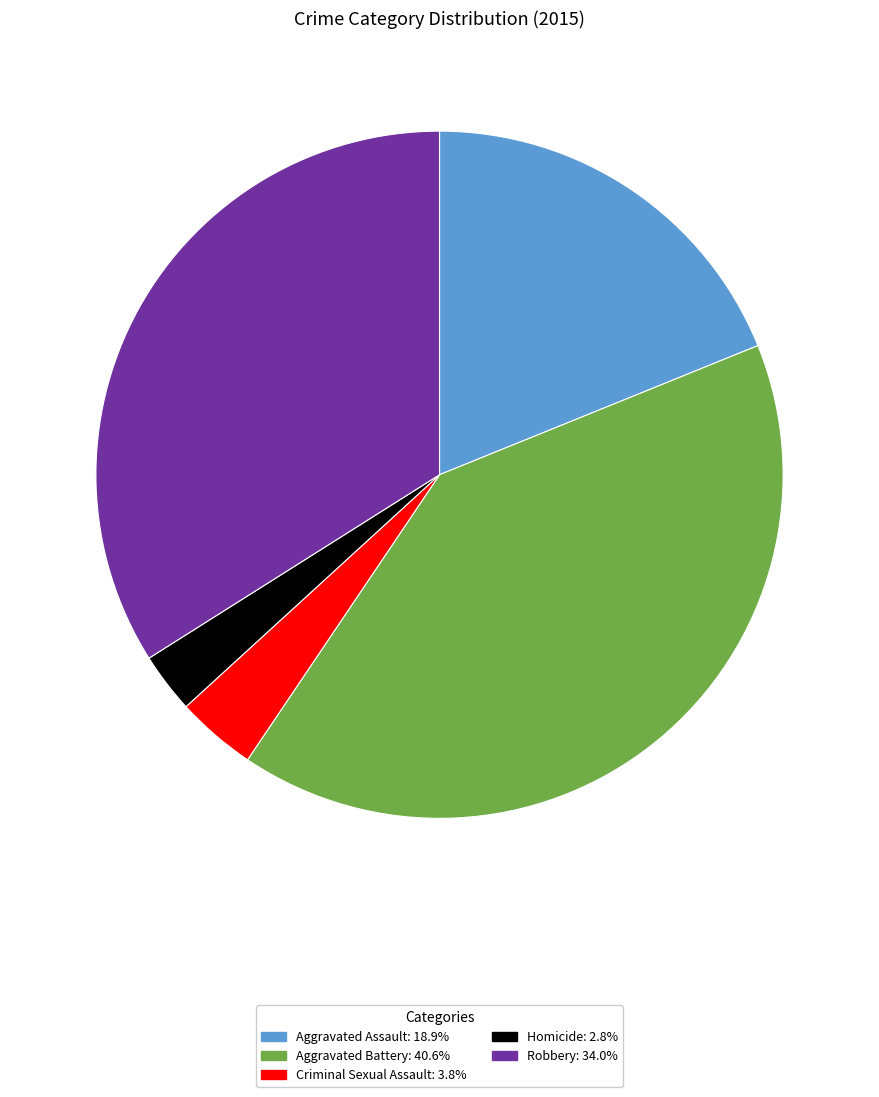

Does Robbery account for over 50% of the chart?

No